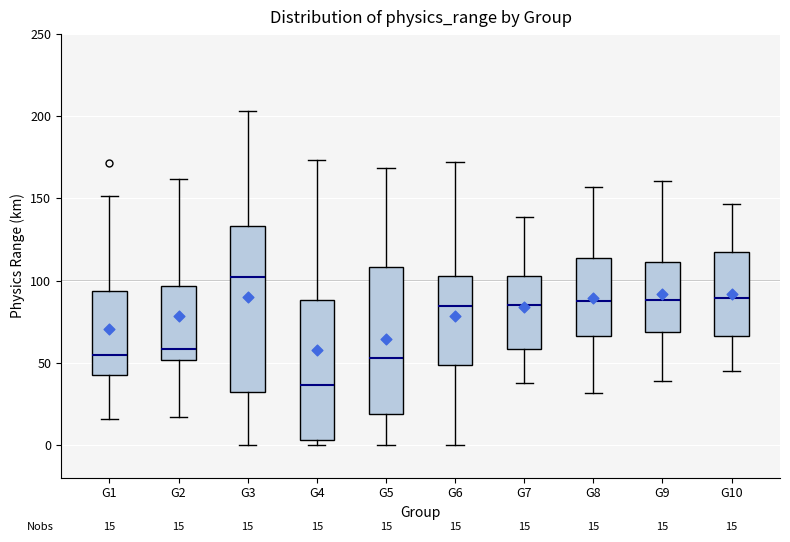

Comparing the boxes themselves (not the whiskers), which one is the tallest?

G3